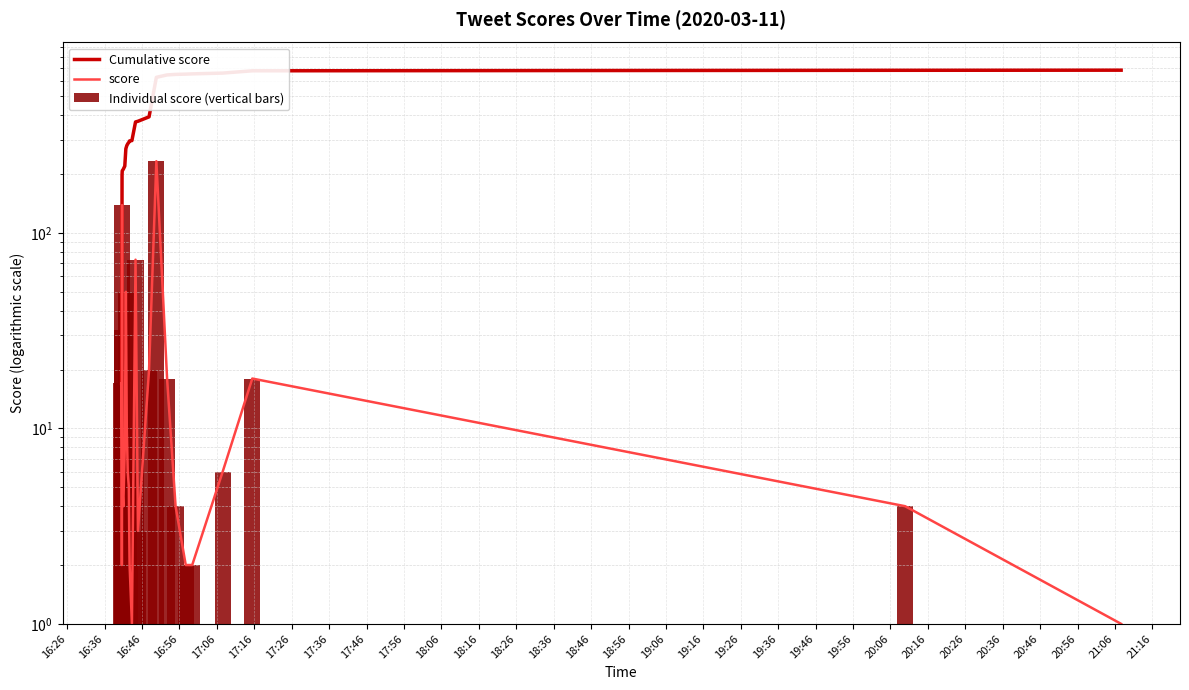

What is the sum of all Cumulative score values?

10031